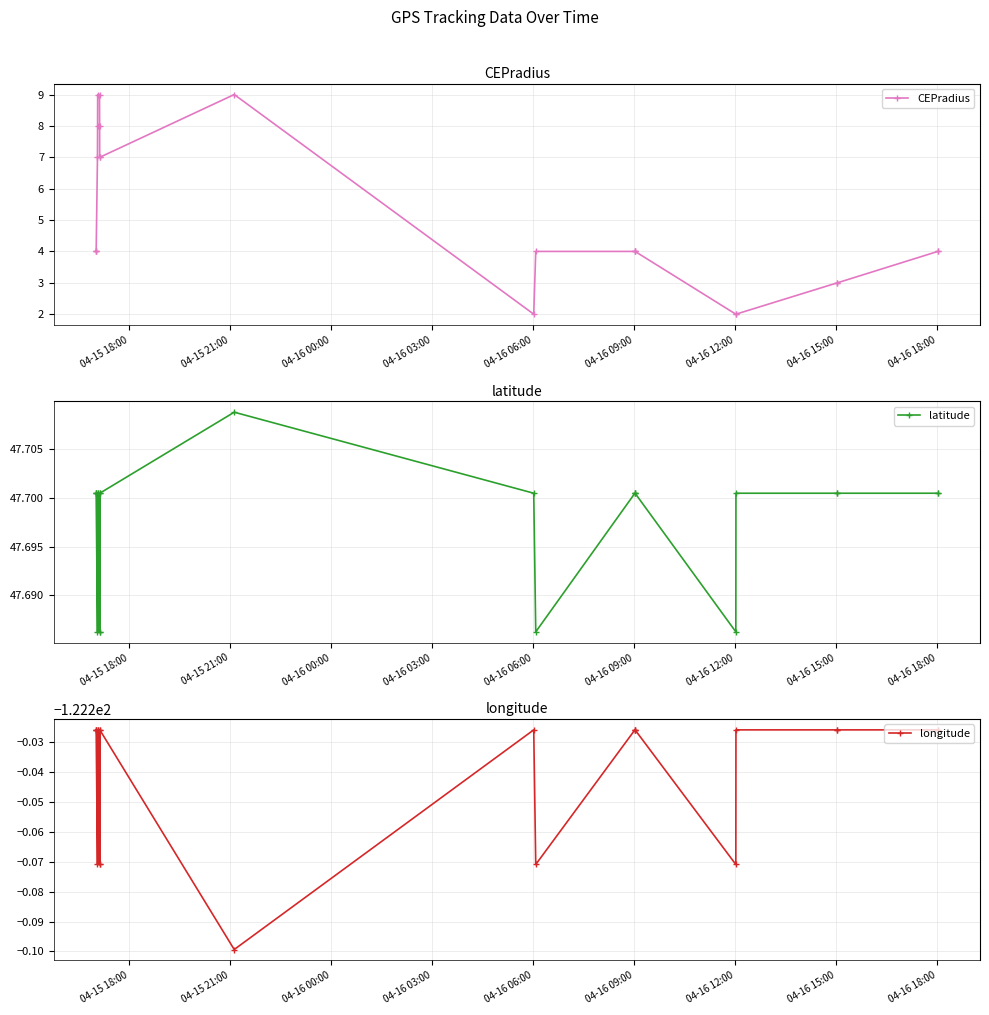

True or false: longitude and CEPradius cross at least once.

False